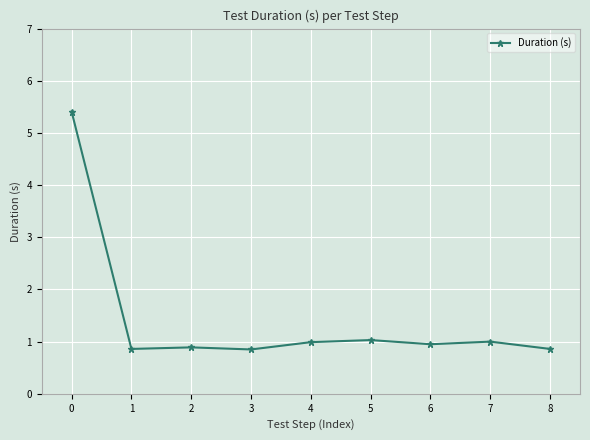

Does the chart have visible grid lines?

Yes